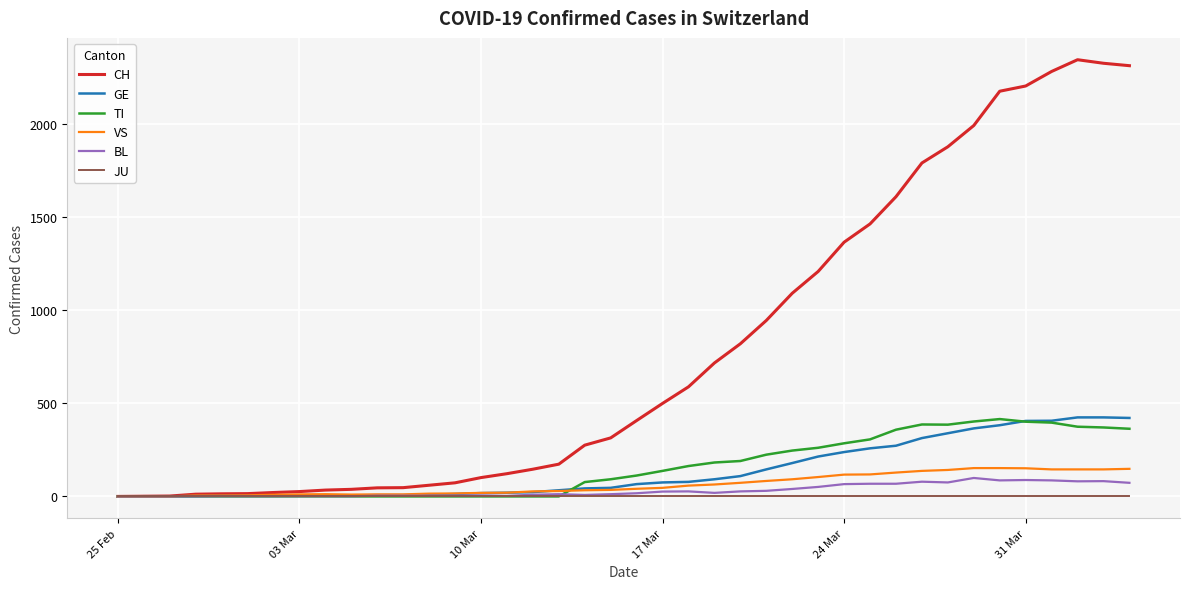

Which series has the largest total across all categories?

CH